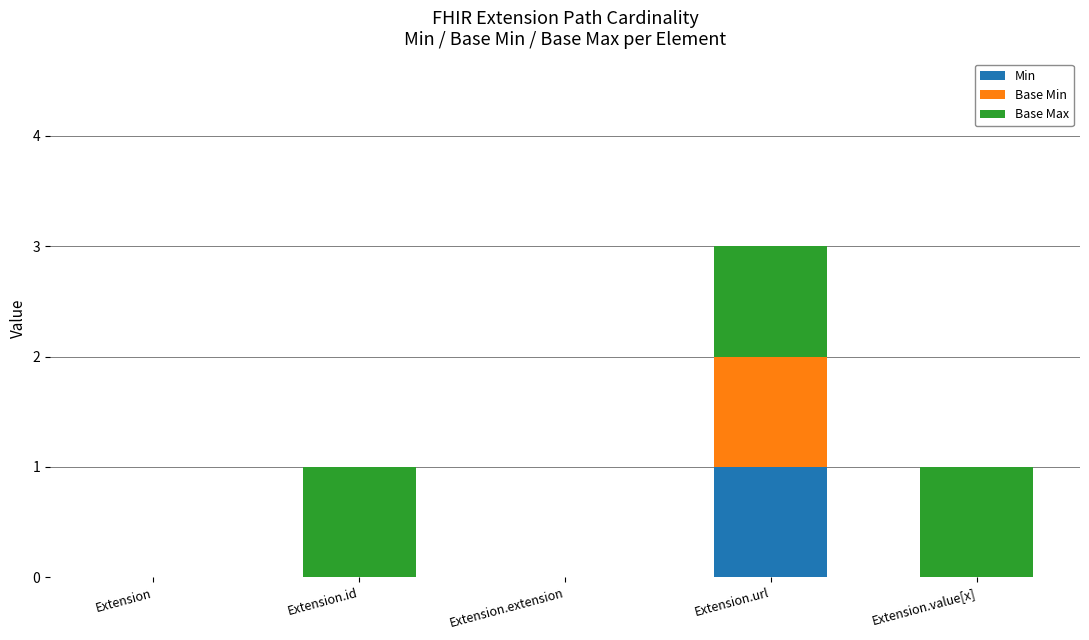

The value of Min at Extension is 0. True or false?

True